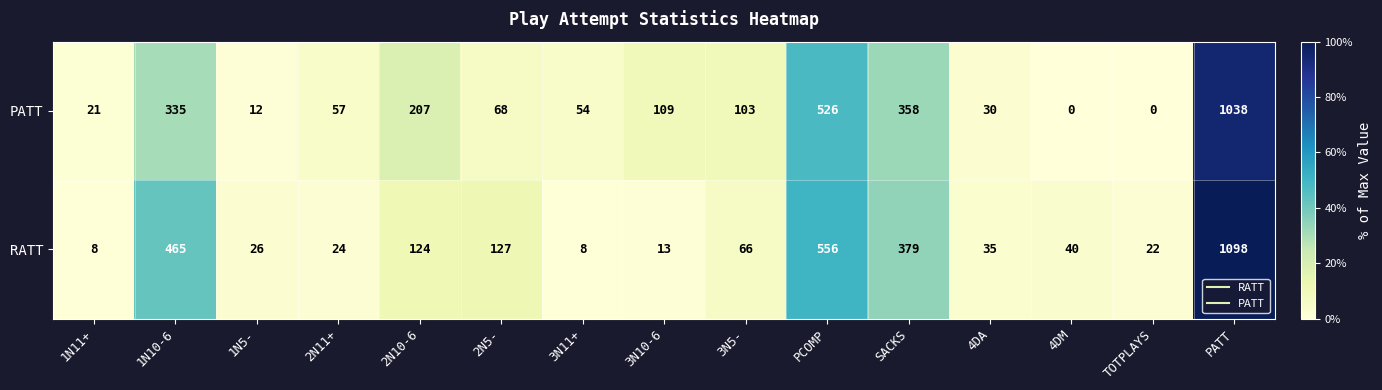

What is the difference between the PATT values at 4DA and 3N5-?

73